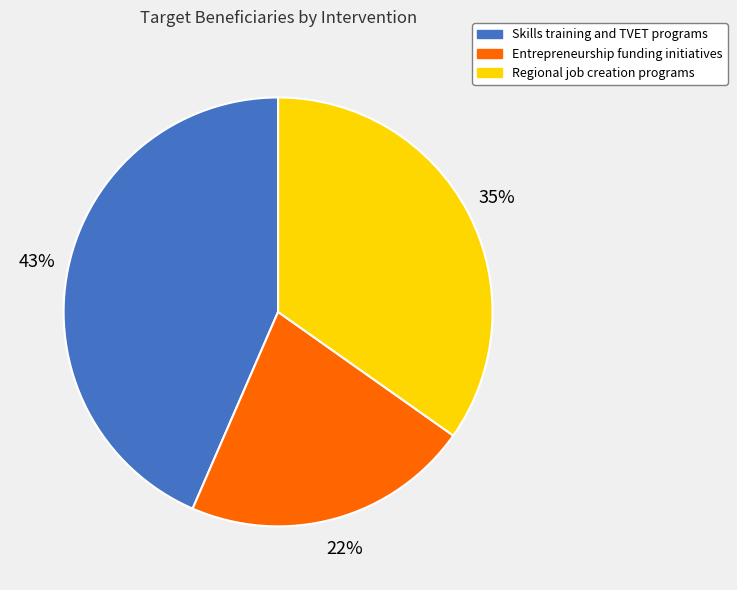

What is the largest slice in the pie chart?

Skills training and TVET programs